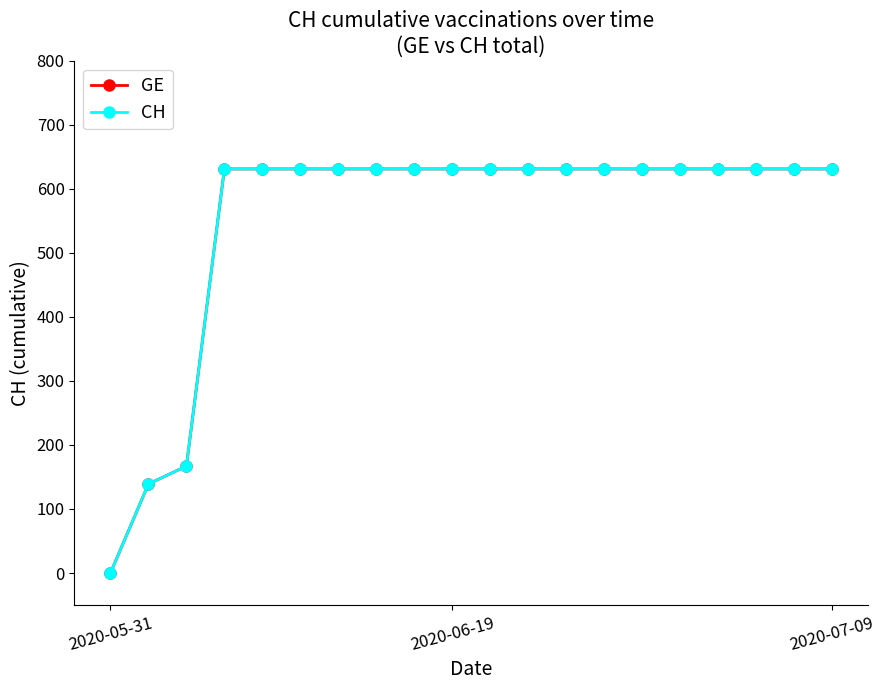

Is this an area chart (filled region under the line)?

No